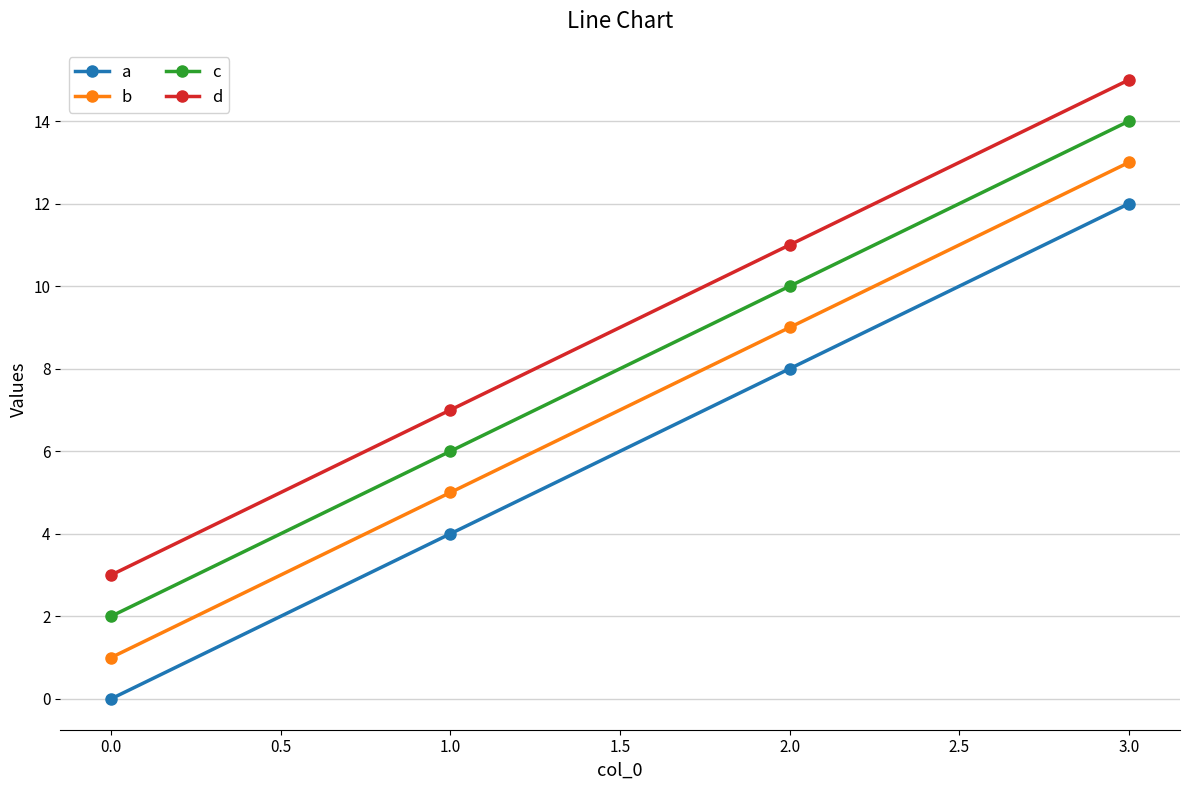

At how many categories does at least one series exceed 9?

2